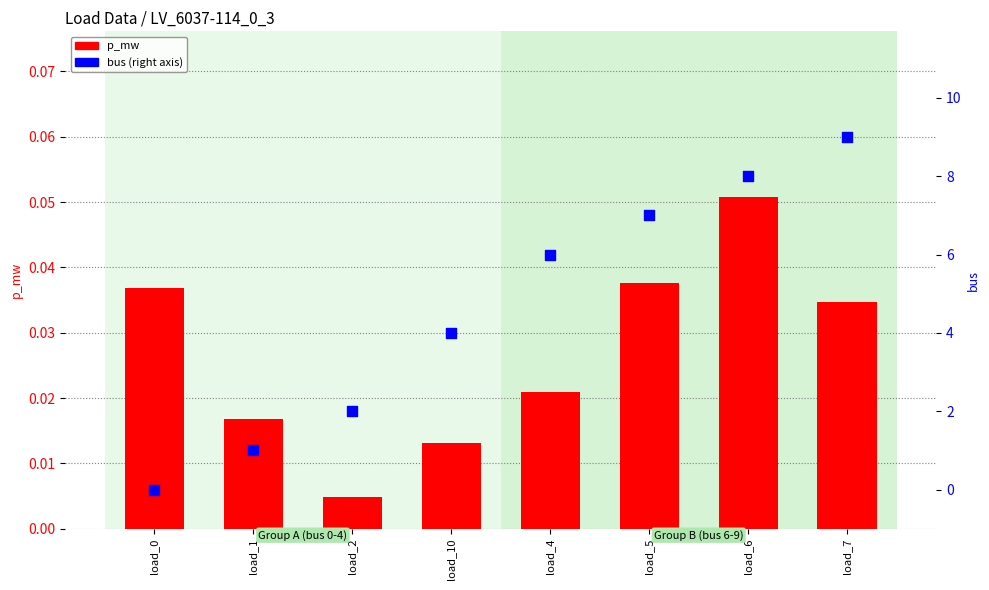

At how many categories does at least one series exceed 3?

5